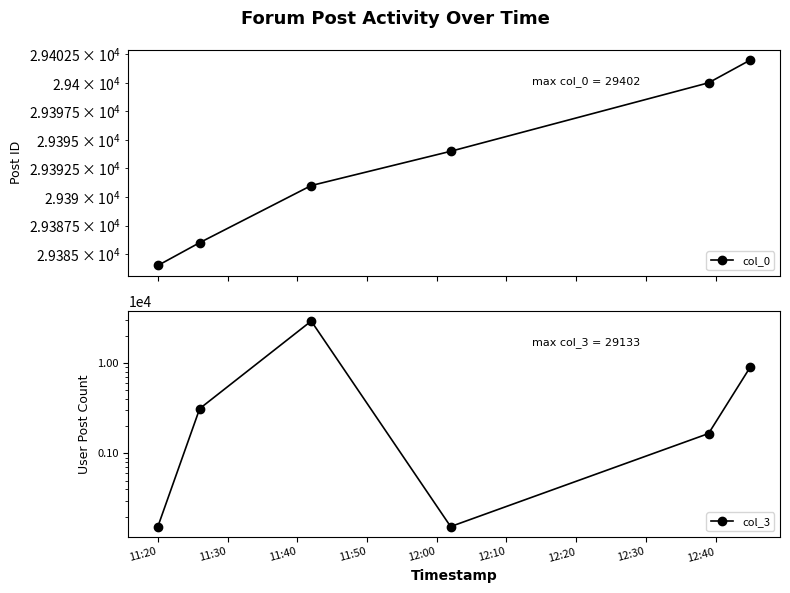

True or false: col_0 and col_3 intersect in this chart.

False